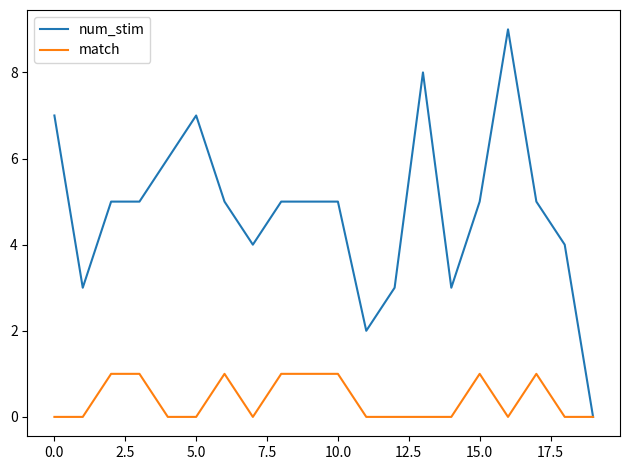

Which series has the largest total across all categories?

num_stim